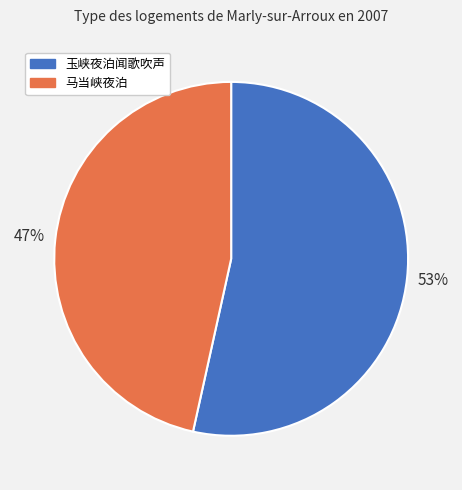

How many segments does this pie chart have?

2